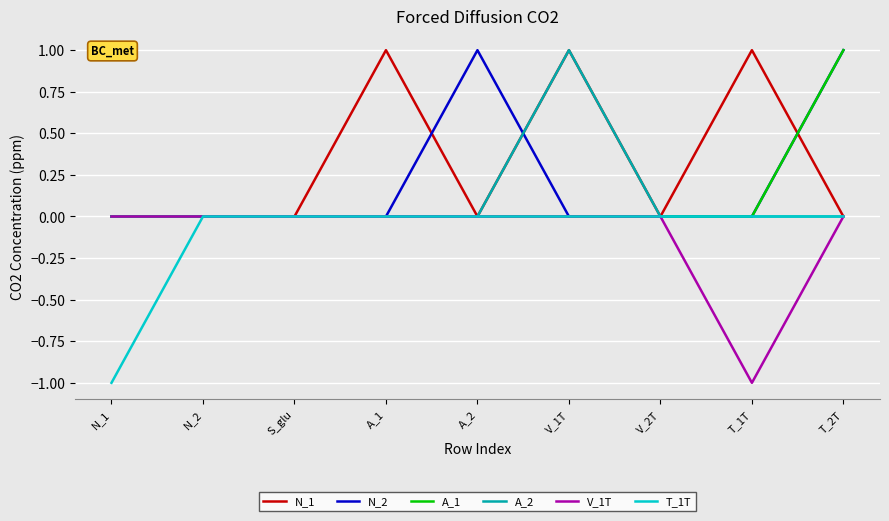

Which series has the largest total across all categories?

N_1